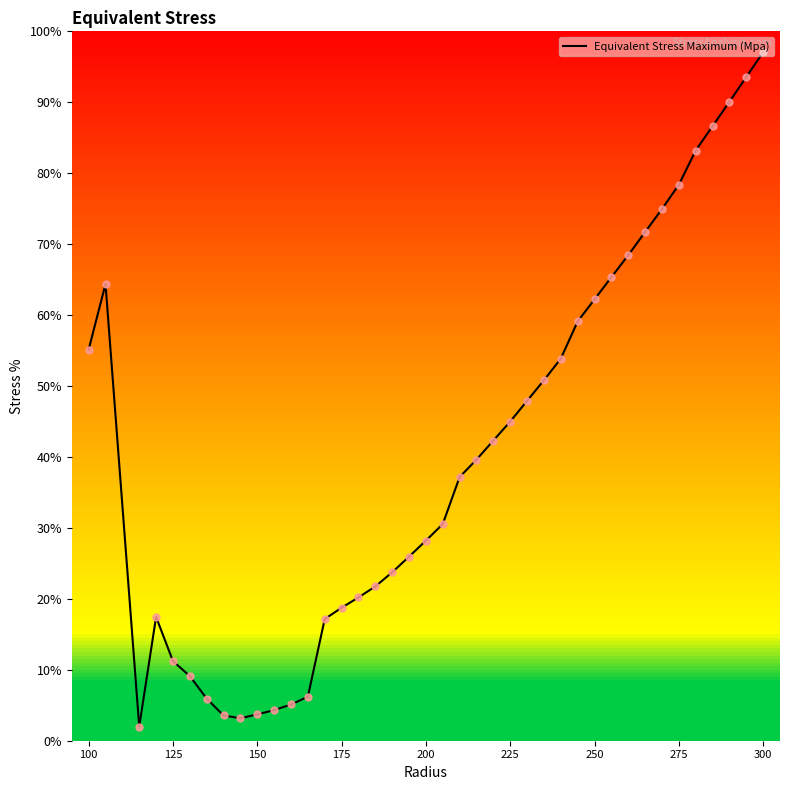

What is the minimum value shown in the chart?

2.0